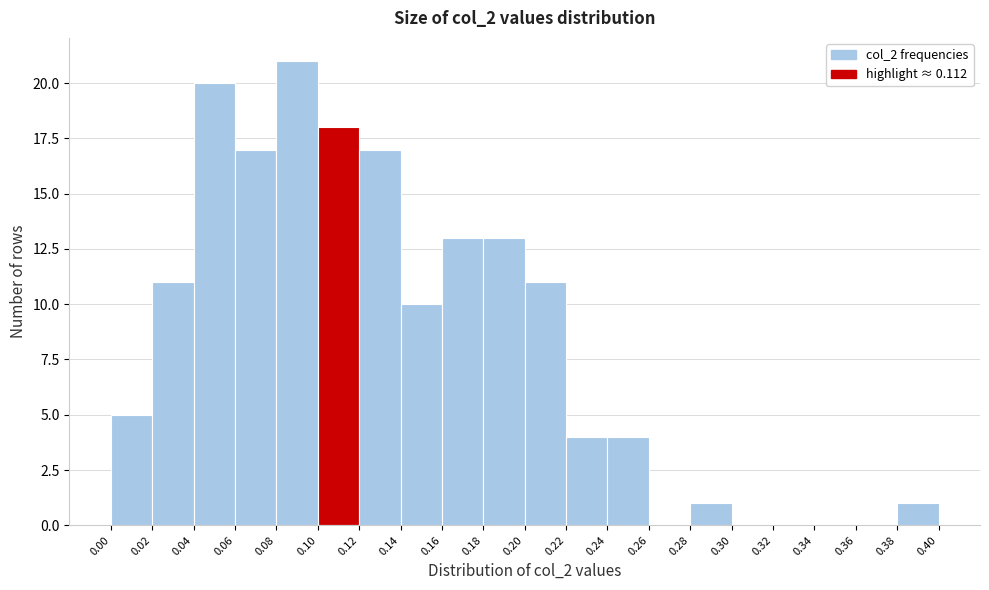

Over which range of the x-axis is the bar tallest?

0.08 to 0.10